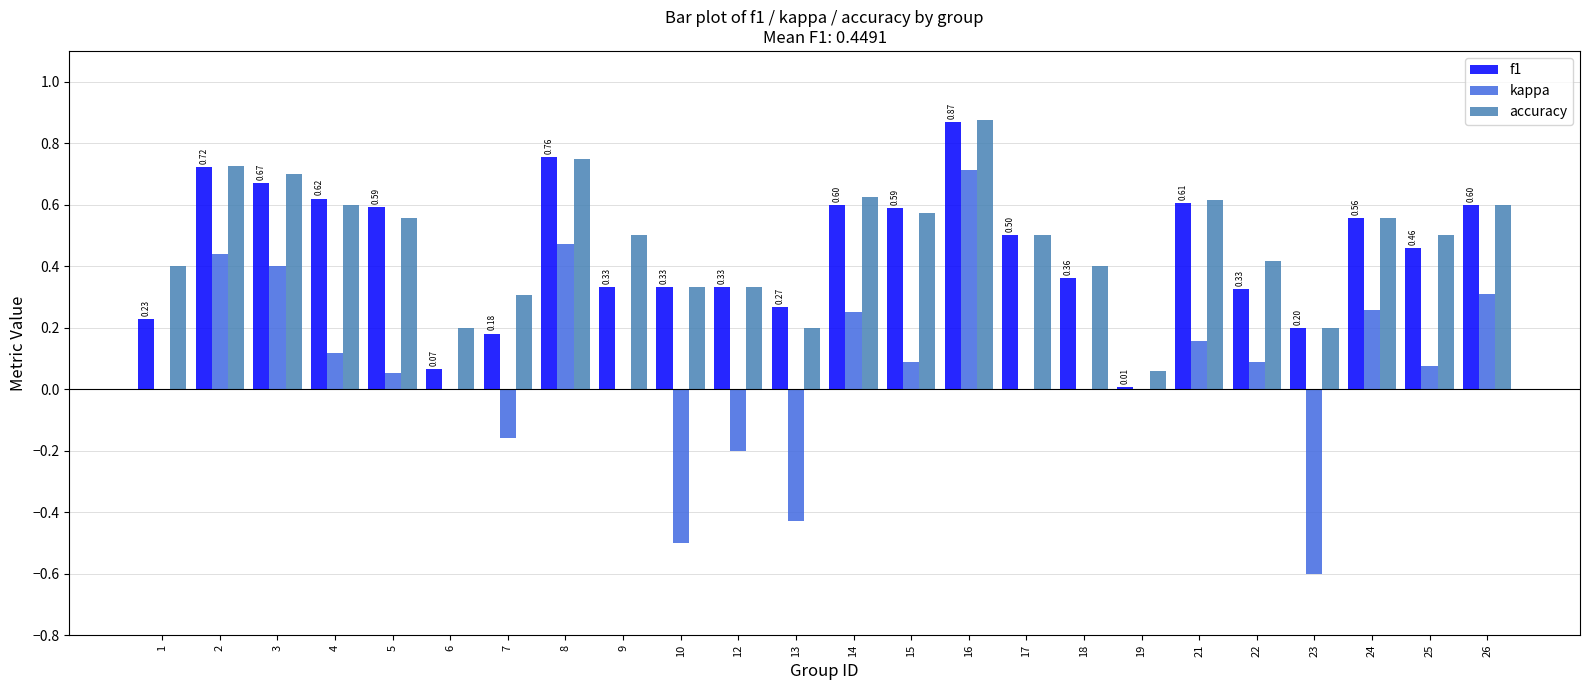

What is the sum of all accuracy values?

11.5